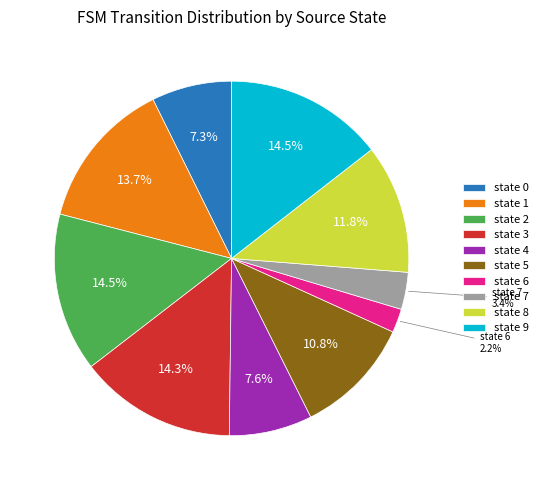

What is the smallest slice in the pie chart?

state 6